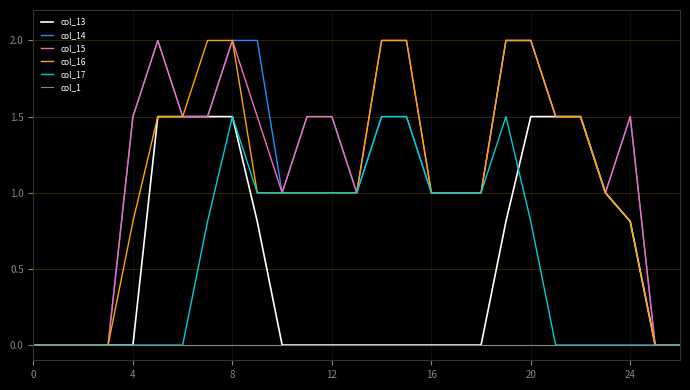

How many categories are shown in the chart?

27